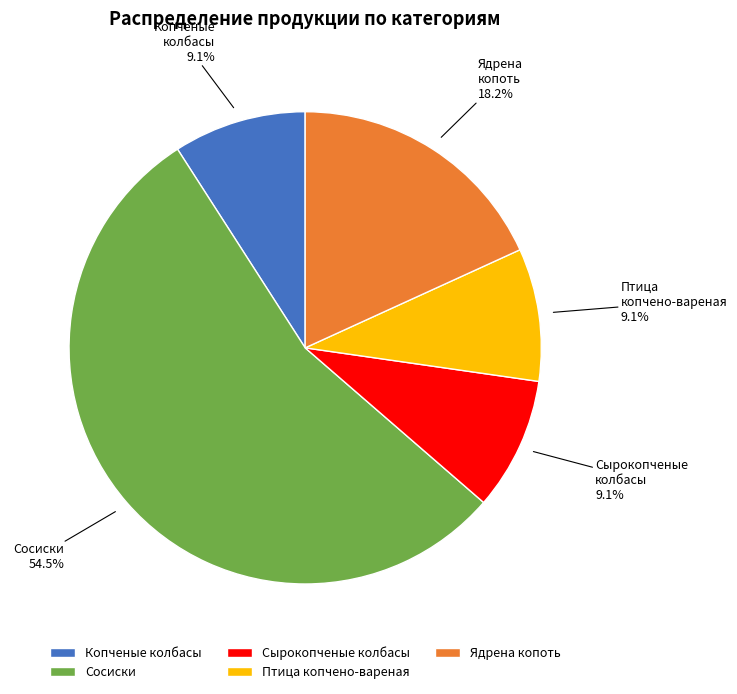

What is the largest slice in the pie chart?

Сосиски